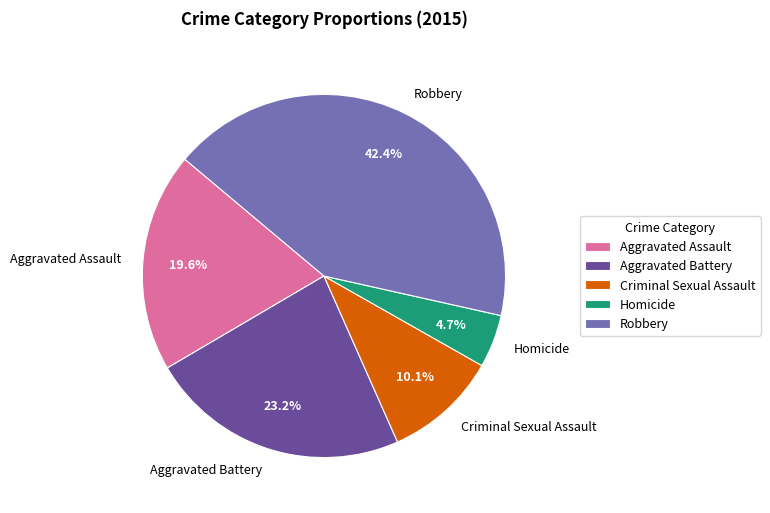

Does Aggravated Battery represent more than half of the total?

No